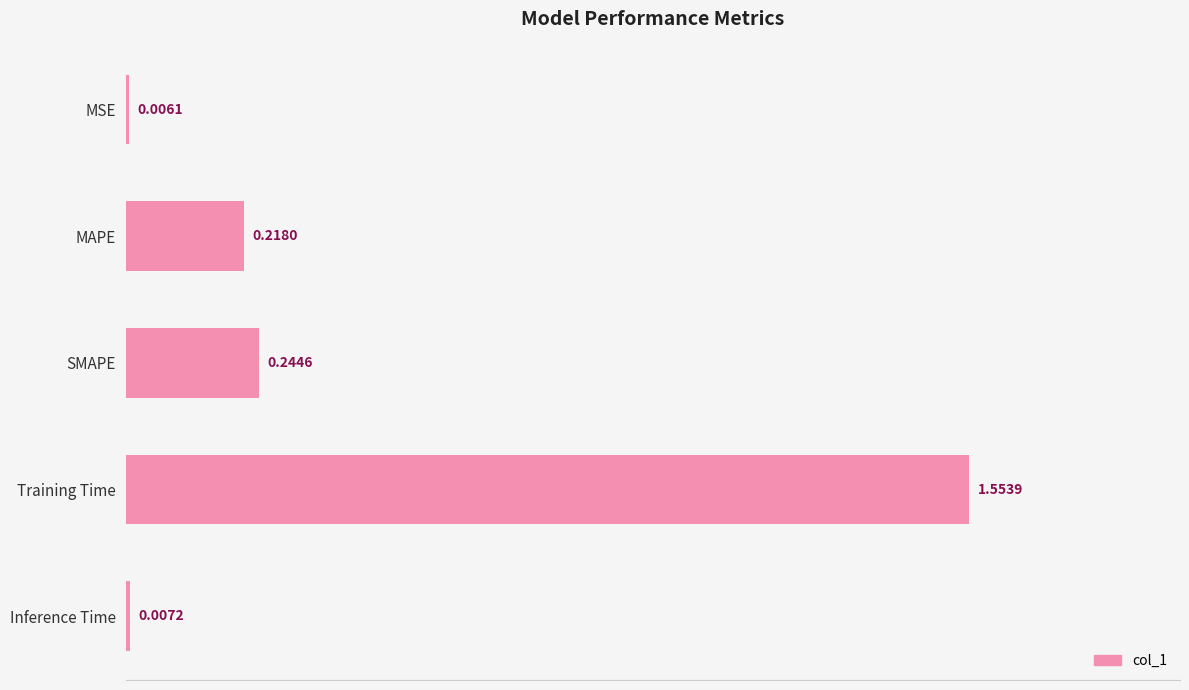

Does the chart contain stacked bars?

No